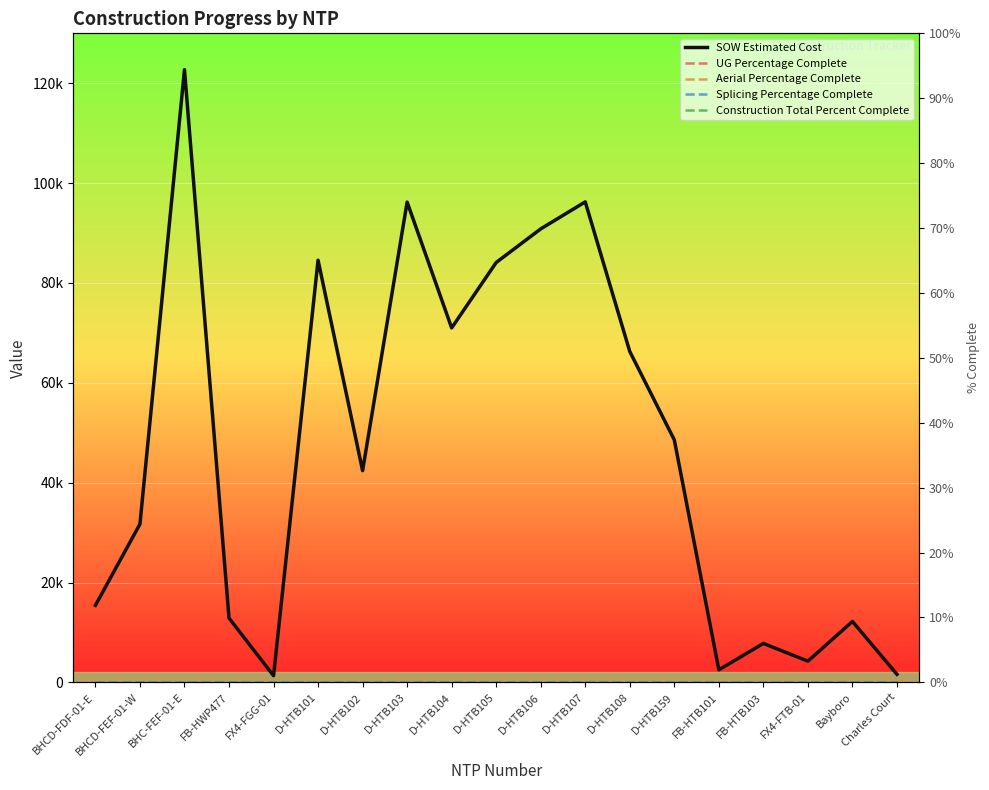

Count the number of data series in this chart.

5